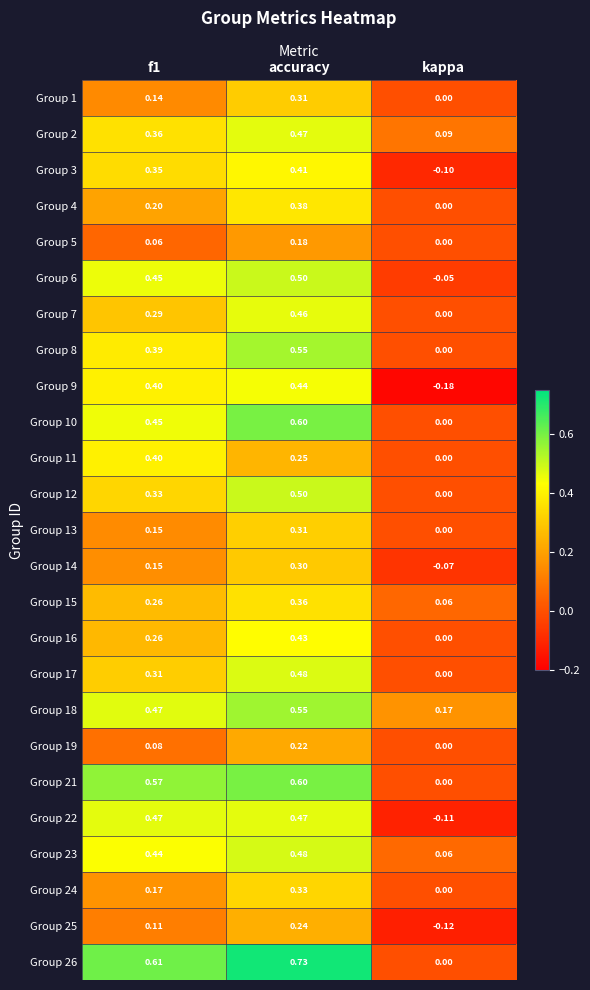

Which category has the lowest value across all series?

kappa